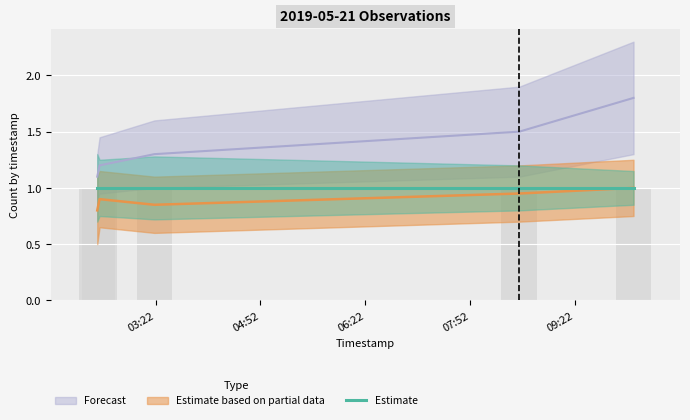

What is the sum of all Estimate based on partial data values?

4.5